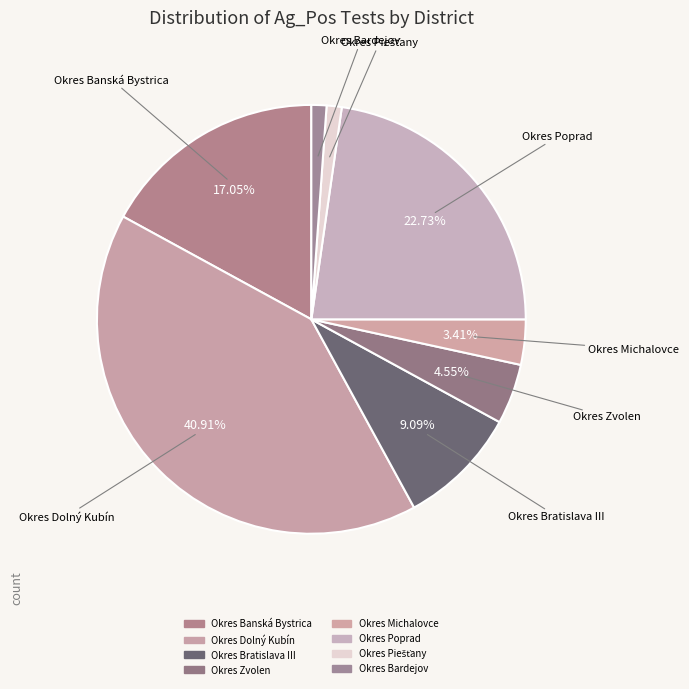

What percentage is the Okres Dolný Kubín slice, to the nearest percent?

41%